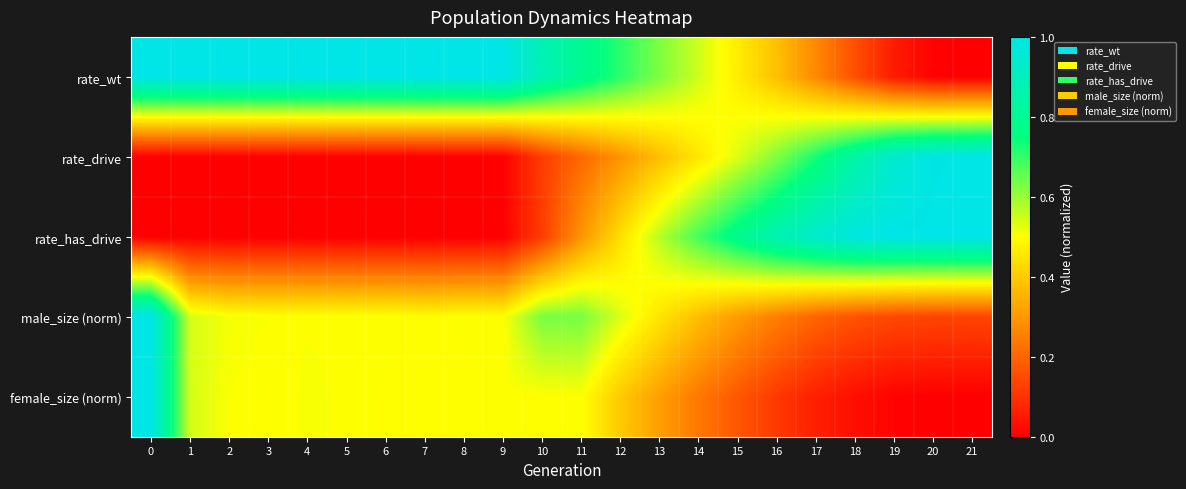

Between 12 and 4, which is larger?

4